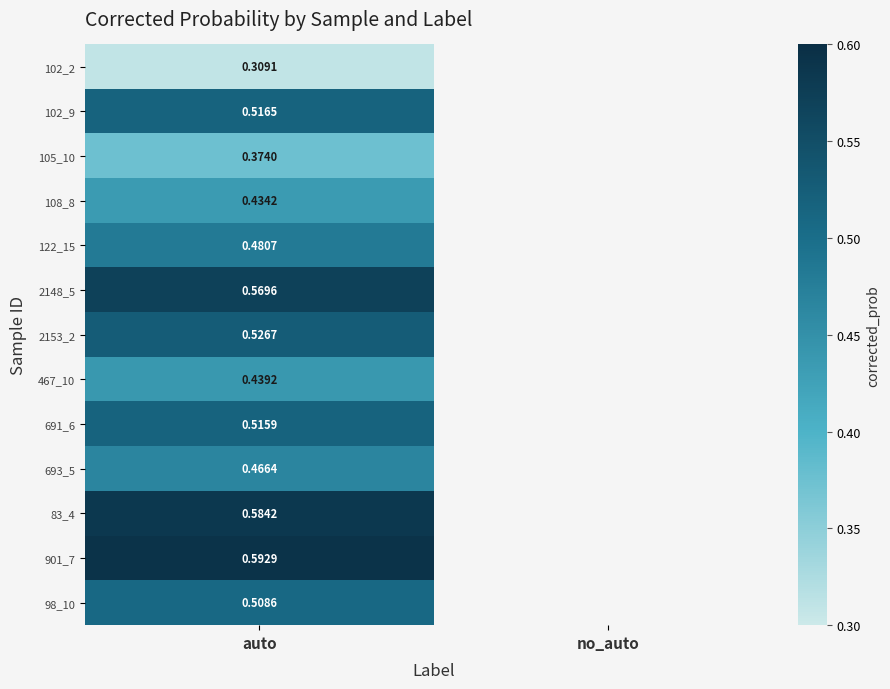

At how many categories does at least one series exceed 0?

1